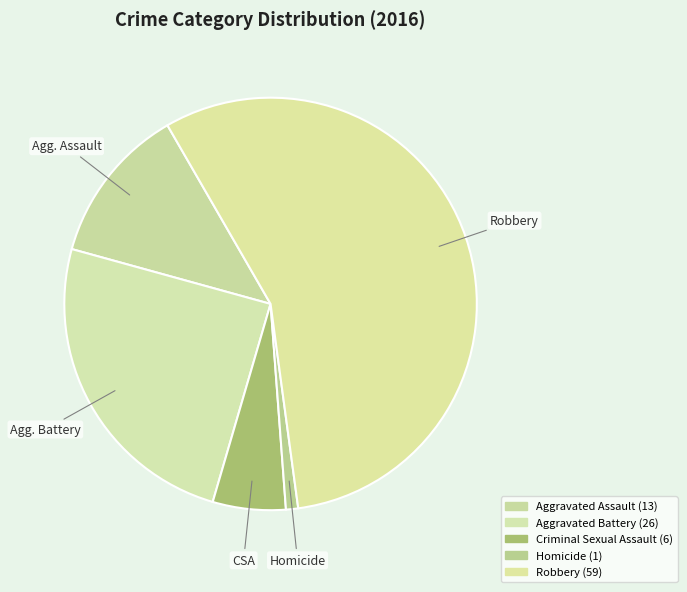

Count the number of slices in the pie.

5